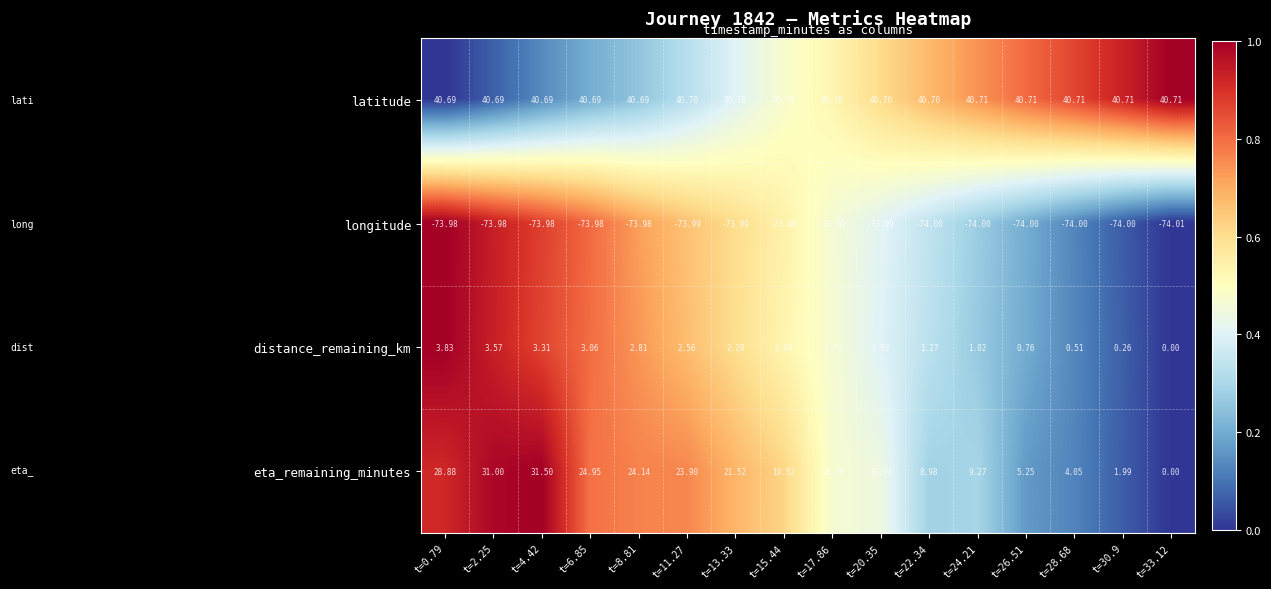

How many data points in distance_remaining_km are above 2?

8